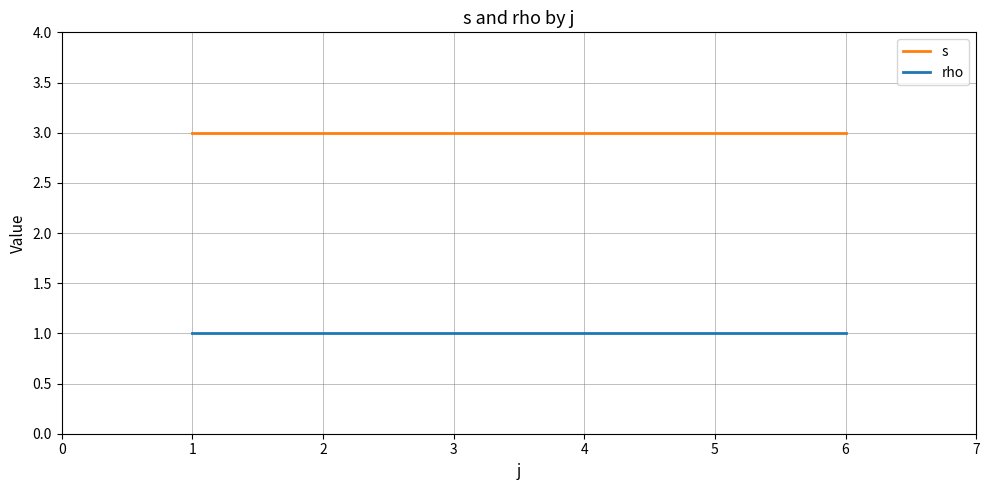

Which series has the largest total across all categories?

s